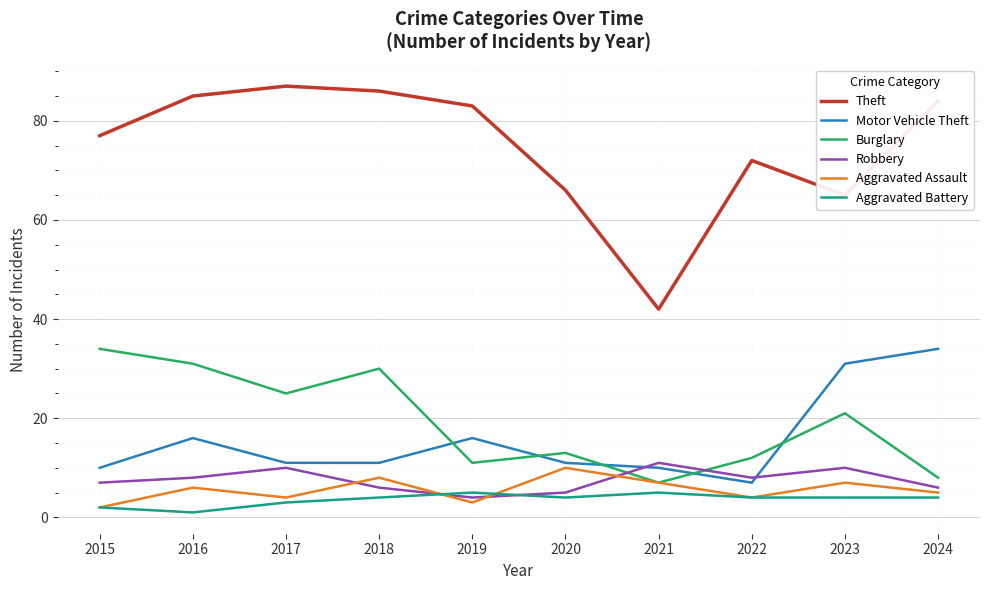

Which series has the largest range (max minus min)?

Theft